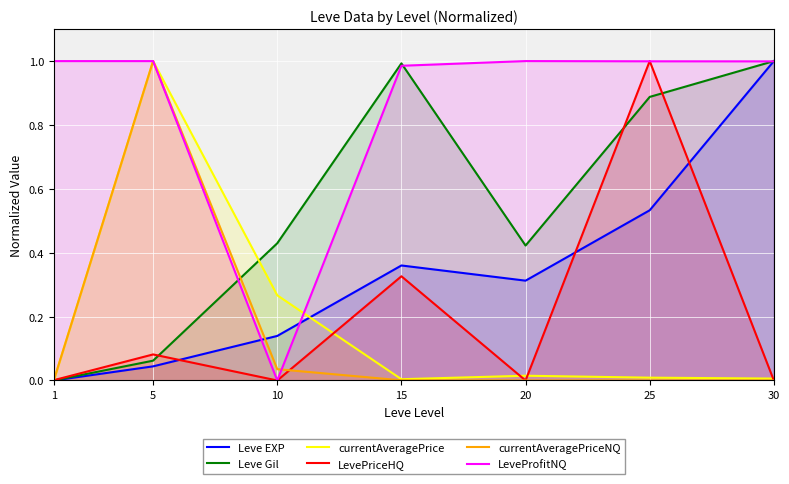

Reading left to right, list all the values displayed in this chart.

Leve EXP: 1=0.0	5=0.0	10=0.1	15=0.4	20=0.3	25=0.5	30=1.0
Leve Gil: 1=0.0	5=0.1	10=0.4	15=1.0	20=0.4	25=0.9	30=1.0
currentAveragePrice: 1=0.0	5=1.0	10=0.3	15=0.0	20=0.0	25=0.0	30=0.0
LevePriceHQ: 1=0.0	5=0.1	10=0.0	15=0.3	20=0.0	25=1.0	30=0.0
currentAveragePriceNQ: 1=0.0	5=1.0	10=0.0	15=0.0	20=0.0	25=0.0	30=0.0
LeveProfitNQ: 1=1.0	5=1.0	10=0.0	15=1.0	20=1.0	25=1.0	30=1.0